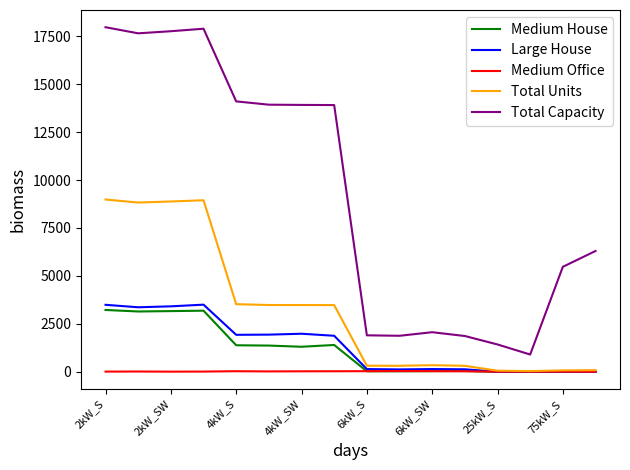

What is the lowest value of the Total Capacity series?

900